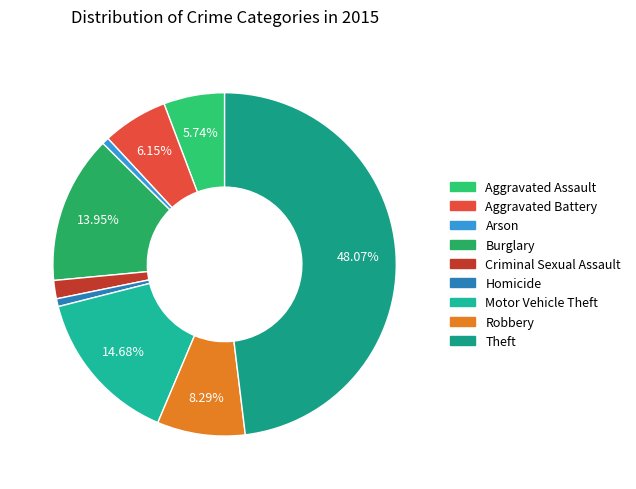

How many slices are in this pie chart?

9